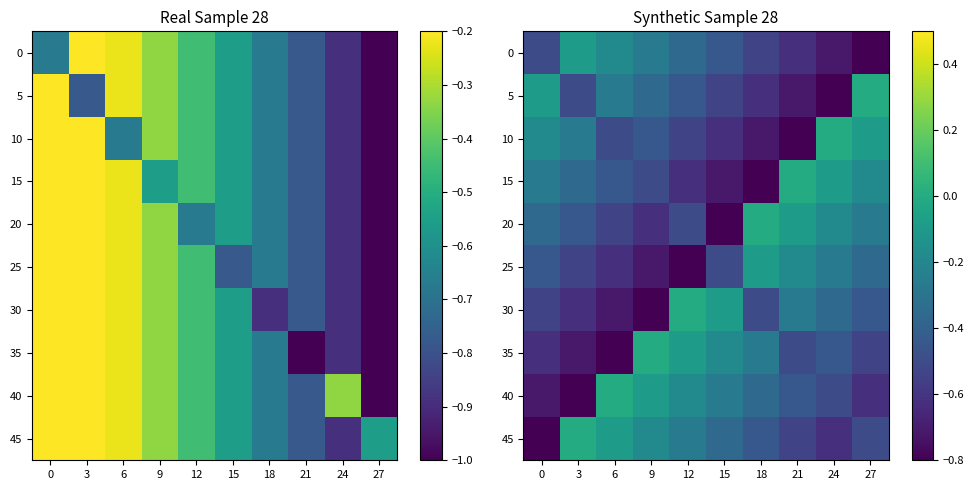

What is the difference between the maximum and minimum values in the 45 series?

0.8